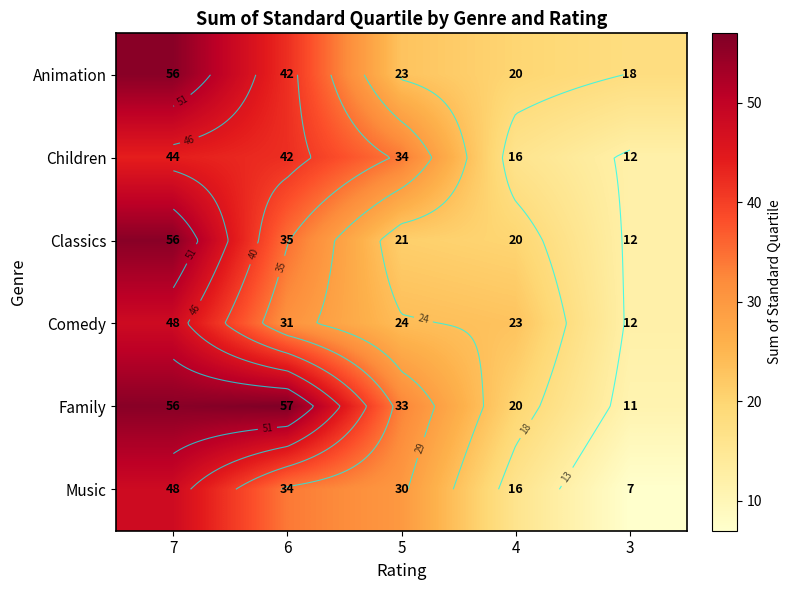

How many data points in Classics are less than 21?

2